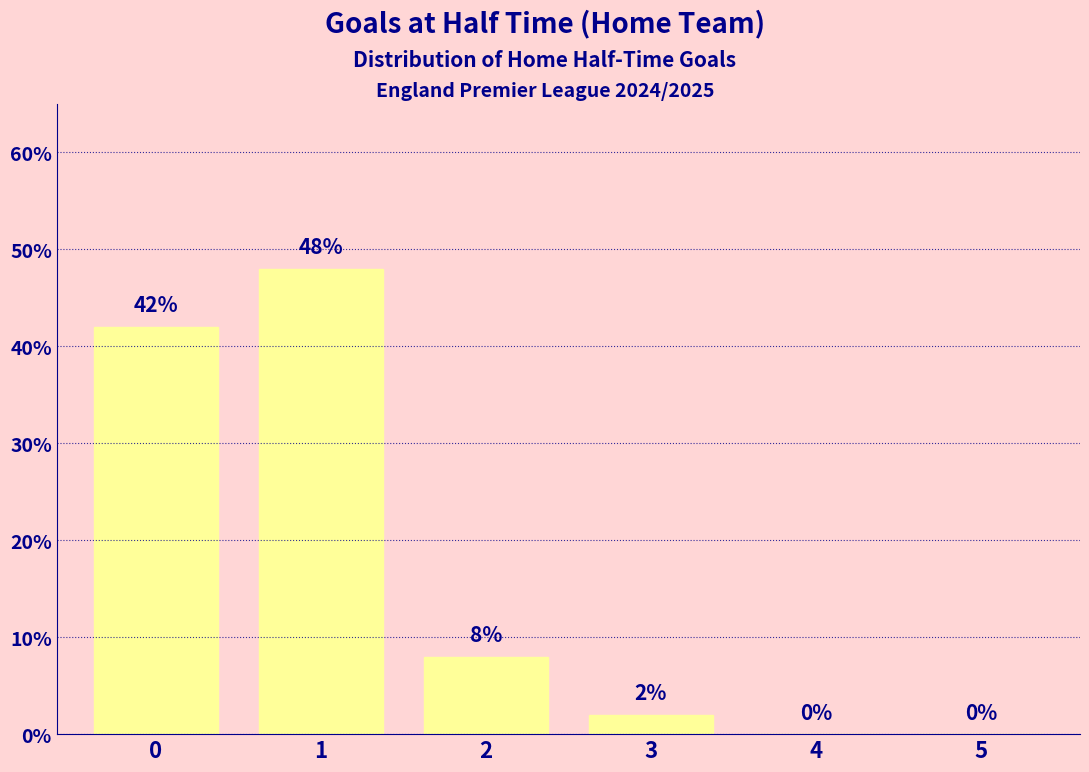

What is the greatest value displayed?

48